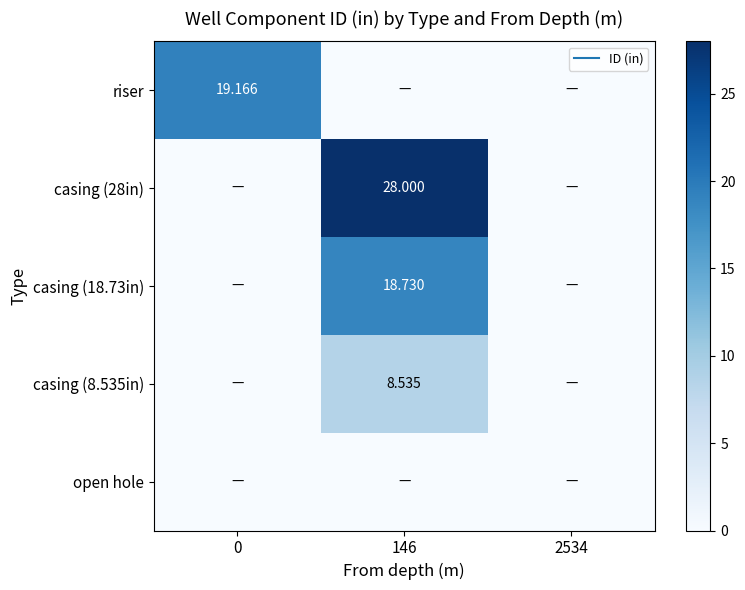

The casing (28in) series shows 41.8 at 146. True or false?

False